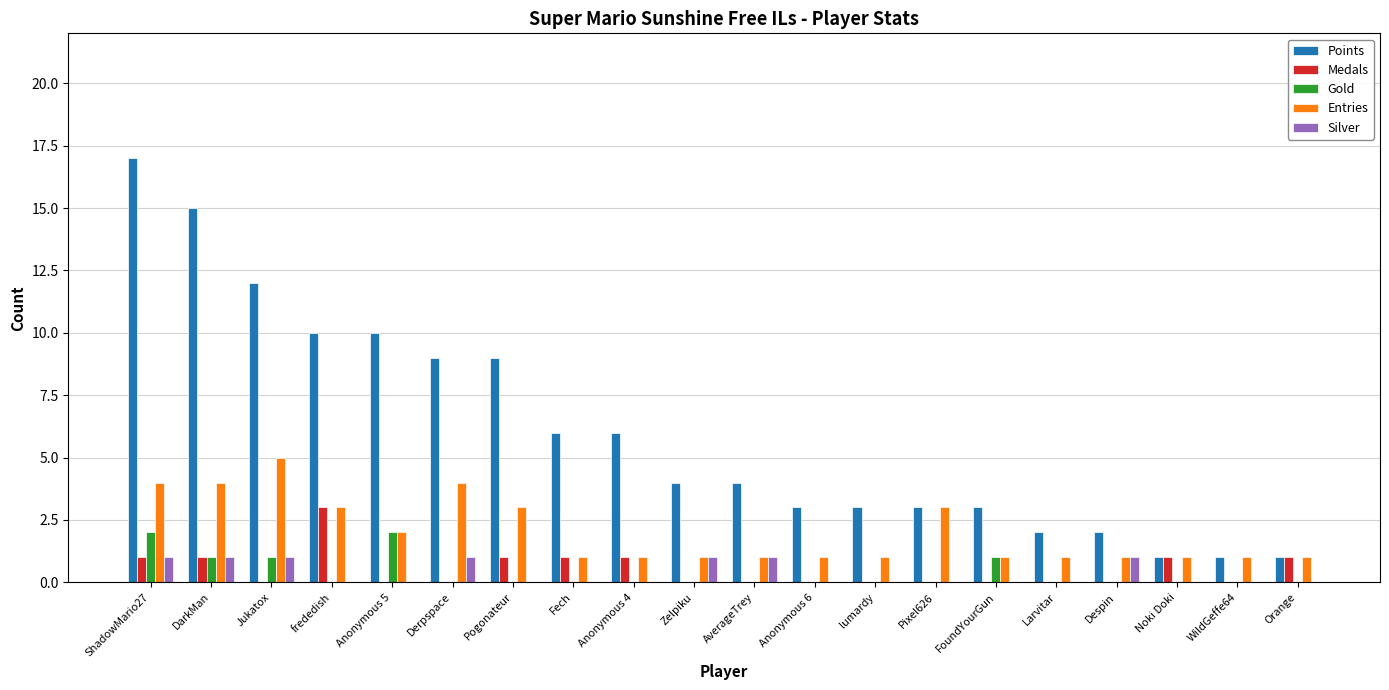

Which series has the largest total across all categories?

Points